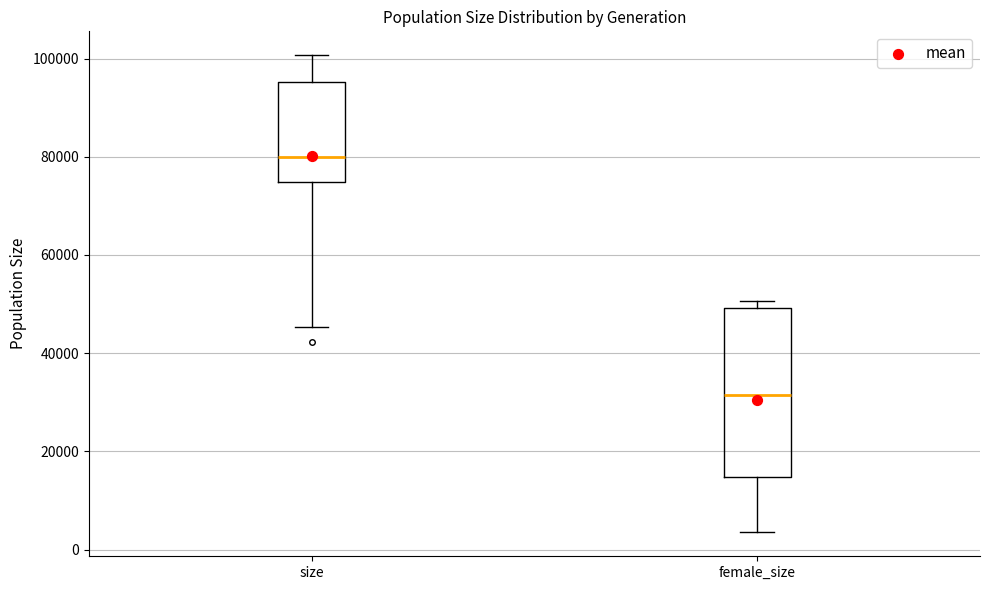

Reading left to right, transcribe this box plot: for each box, give where its median line is, the range the box spans, and where its two whiskers end, as read against the y-axis. The values are not printed on the chart, so give them approximately, as read against the axis.

size: median 80000, box 74000 to 96000, whiskers 46000 to 100000
female_size: median 32000, box 14000 to 50000, whiskers 4000 to 50000 (just above the box's upper edge)